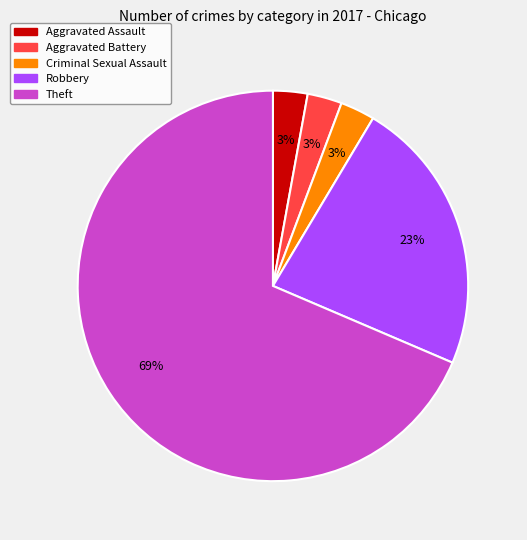

To the nearest percent, what is the average slice percentage?

20%